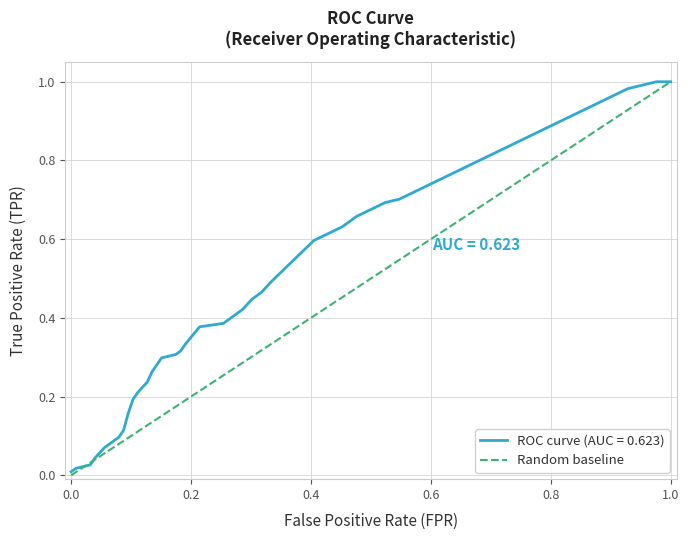

What position from the right is 1.0?

1